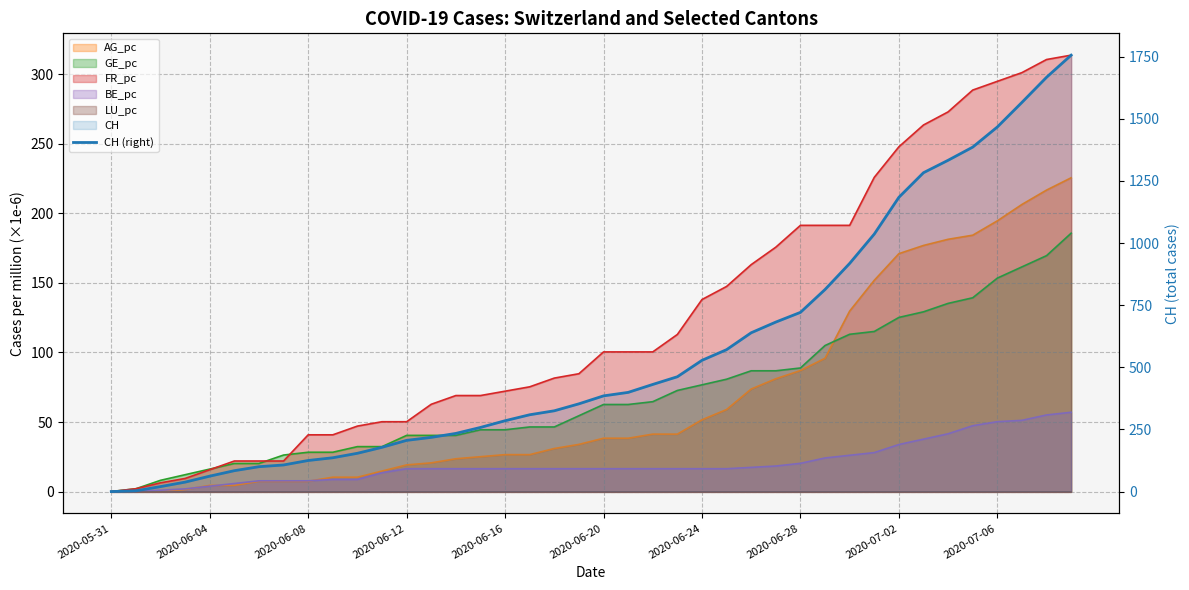

Count the number of values greater than 385.

19